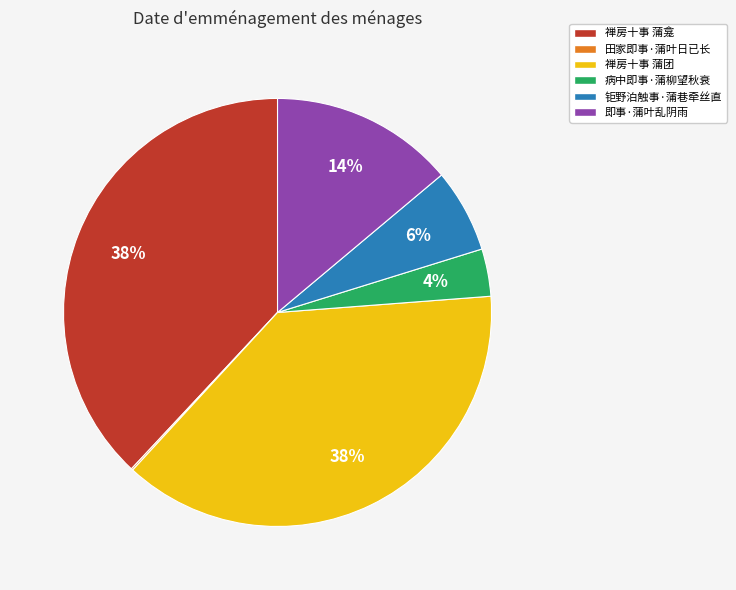

The 禅房十事 蒲团 slice represents 38% of the pie. True or false?

True